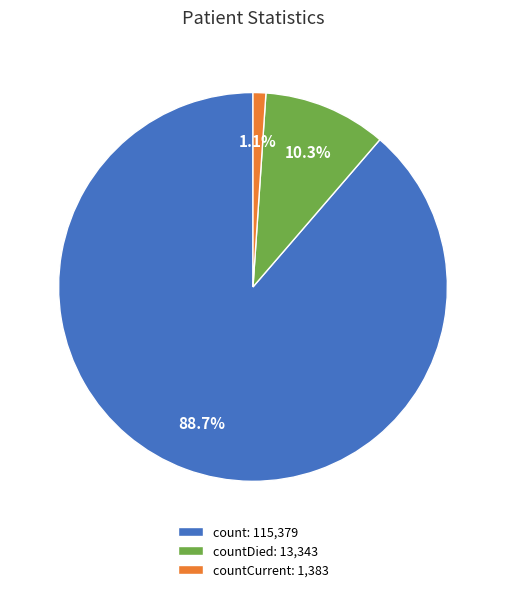

Do countCurrent: 1,383 and countDied: 13,343 together represent more than half of the pie?

No